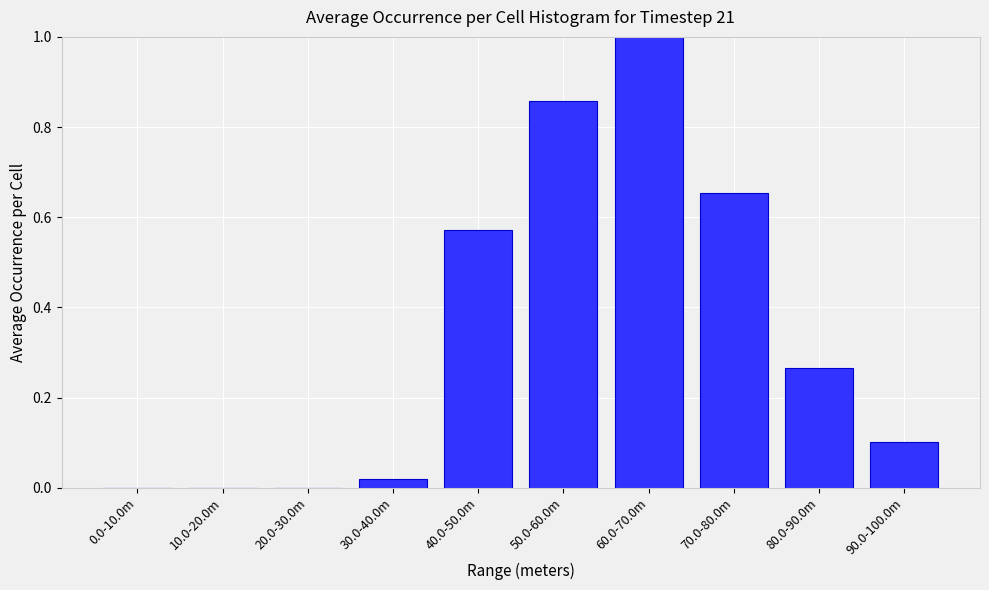

Is it true that the value at 20.0-30.0m is 0.6?

False